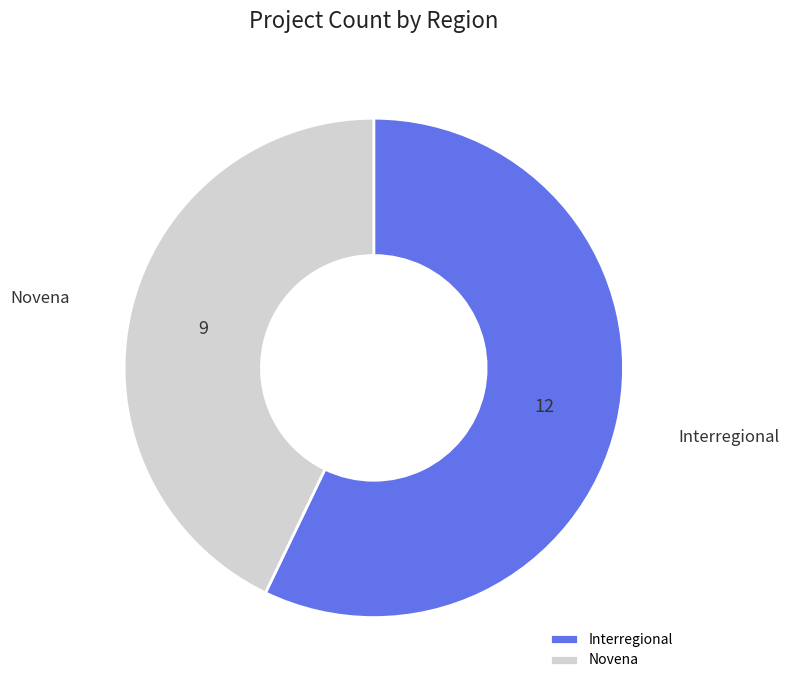

What is the largest slice in the pie chart?

Interregional